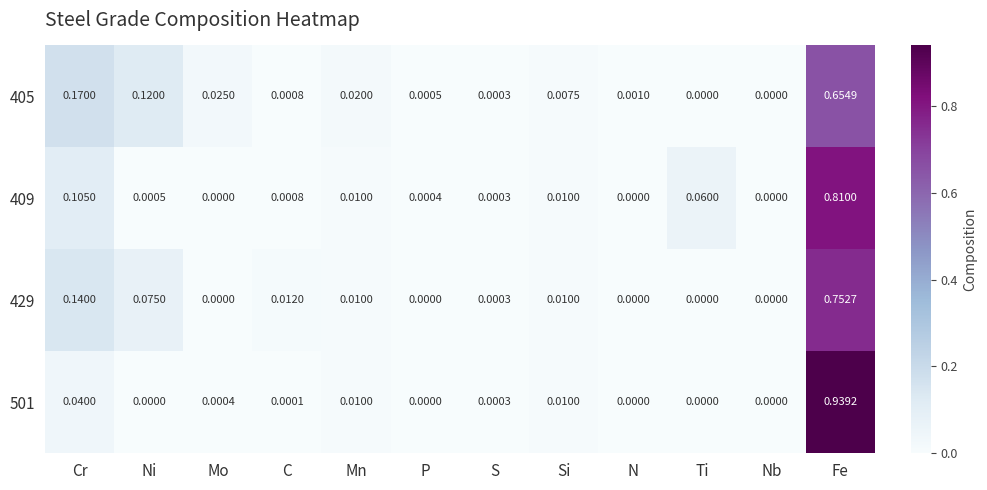

At which label does 409 reach its peak?

Fe